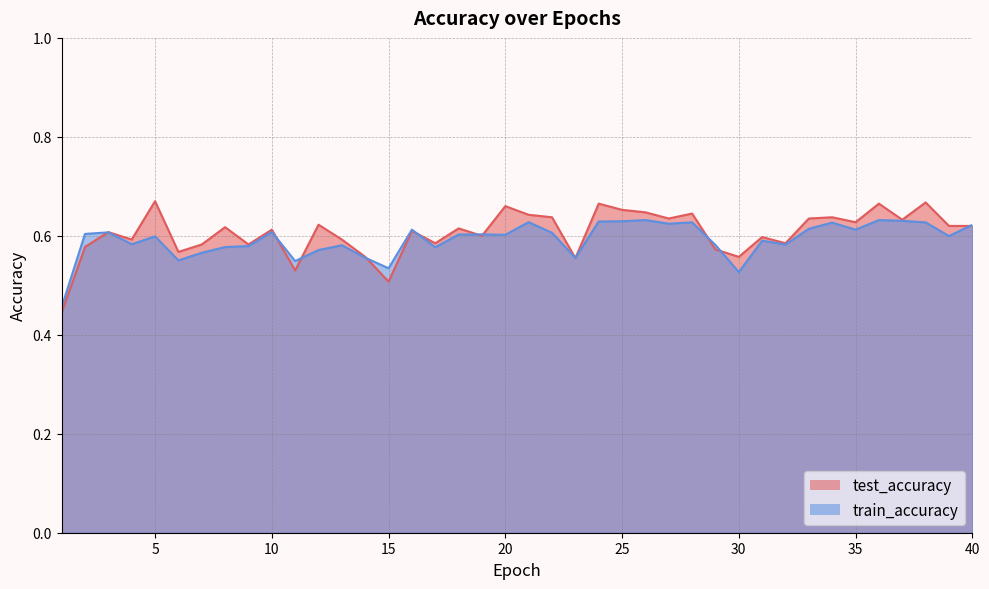

How many train_accuracy values are between 0 and 1?

40